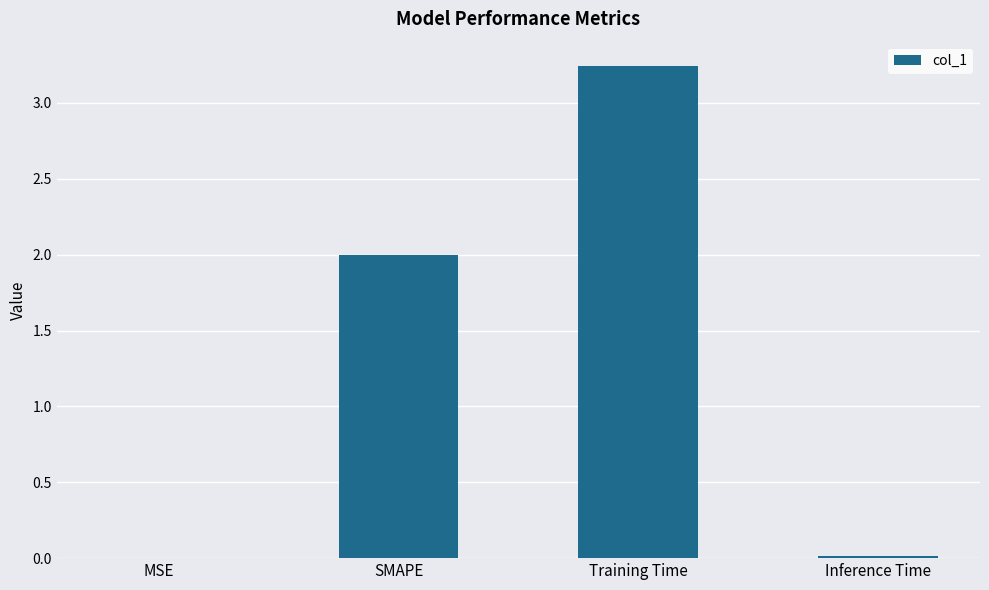

Which category has the highest value across all series?

Training Time